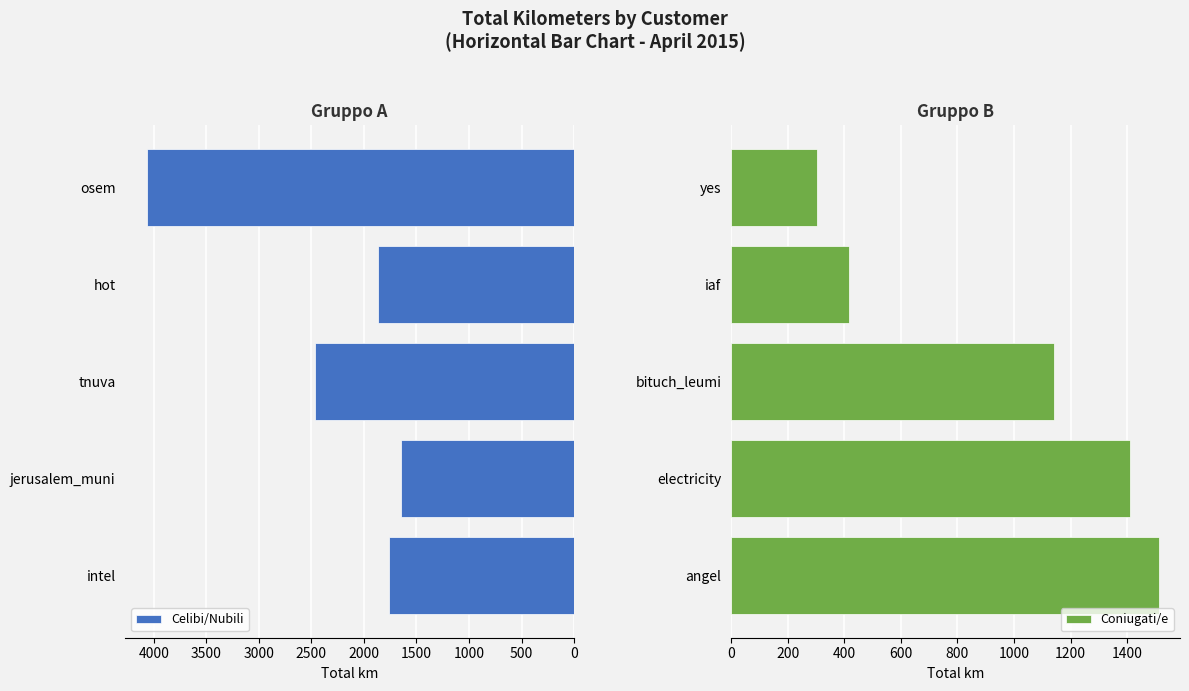

List the series in order of their peak value, lowest first.

Coniugati/e, Celibi/Nubili